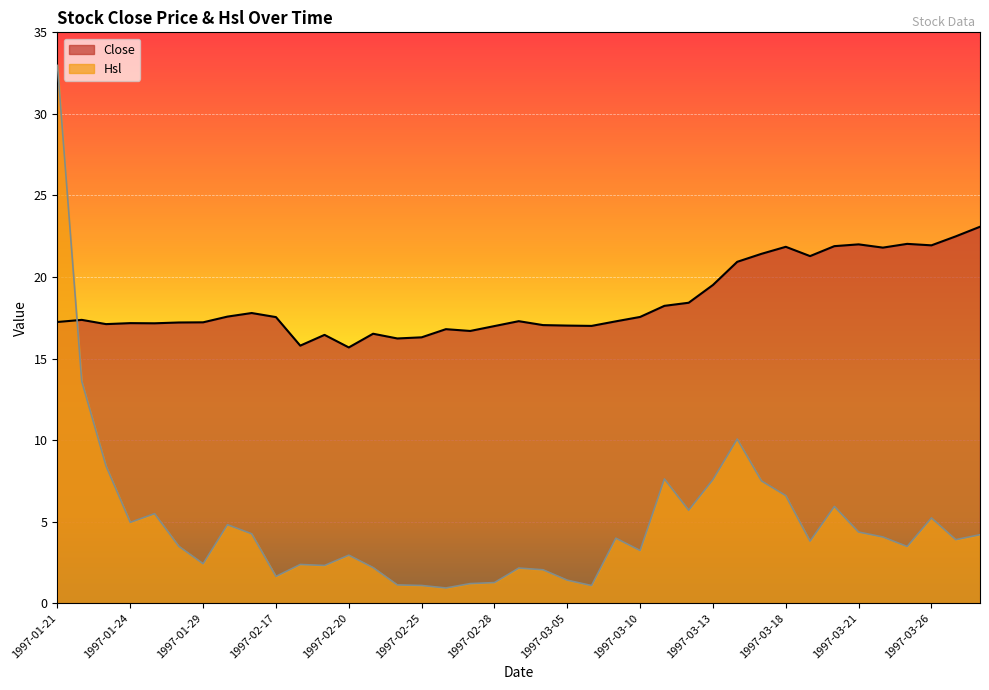

The value of Hsl at 1997-01-29 is 2.4. True or false?

True